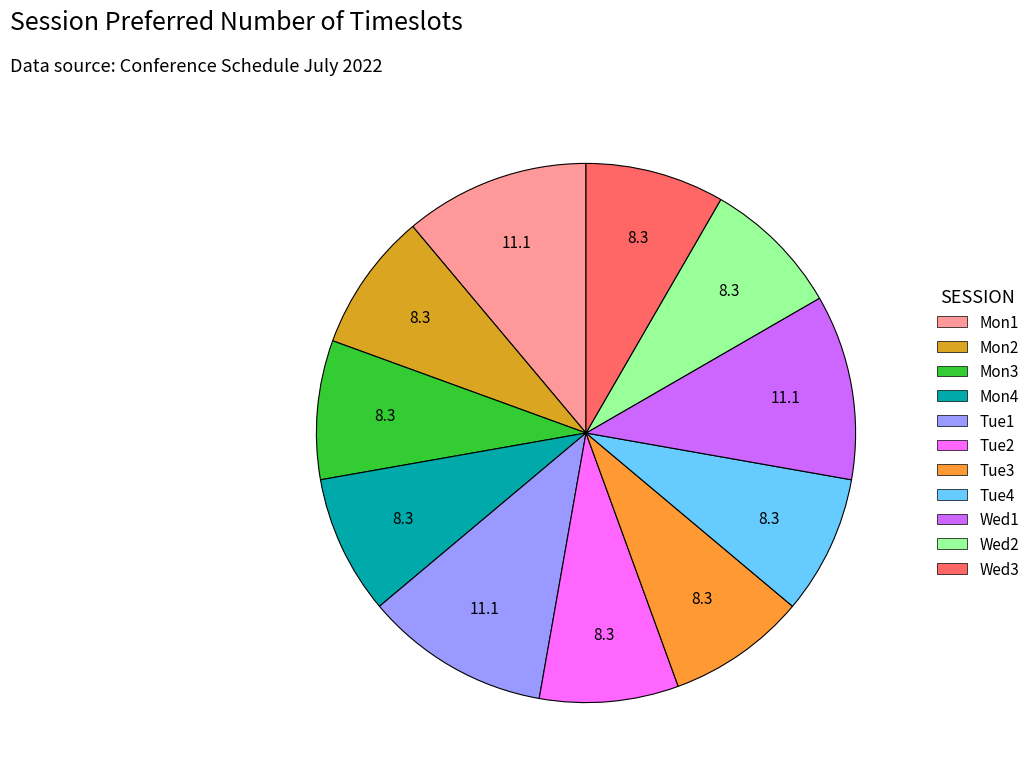

Which slice is the smallest?

Mon2